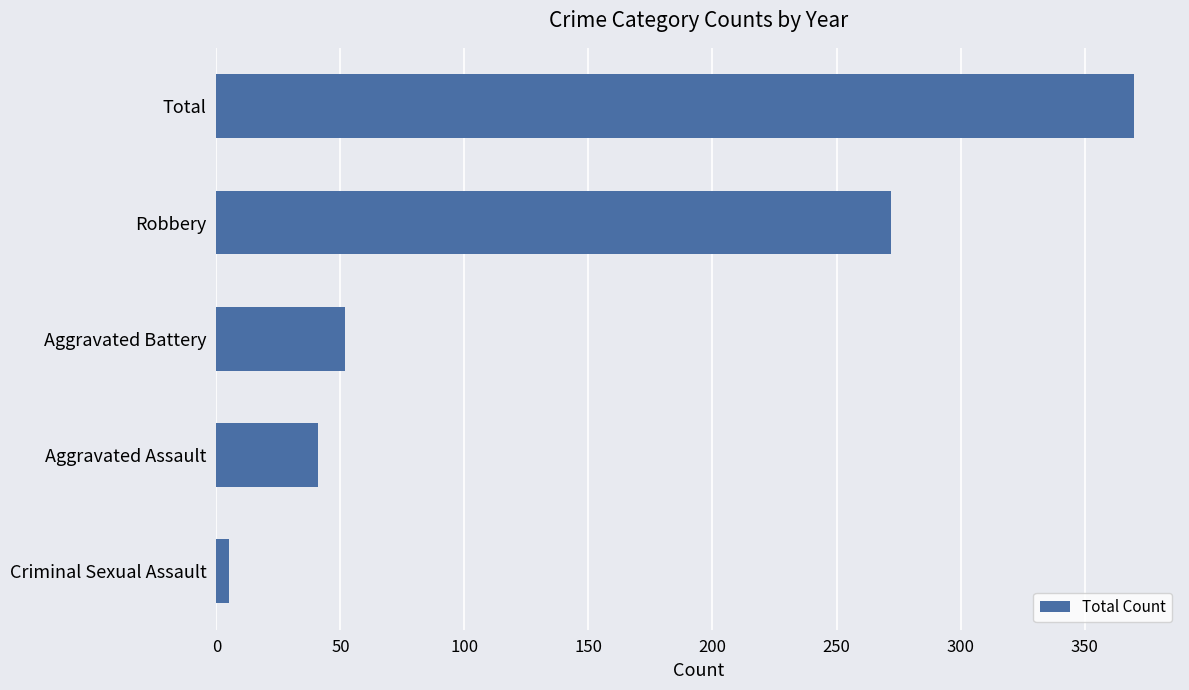

Between Aggravated Battery and Criminal Sexual Assault, which is larger?

Aggravated Battery